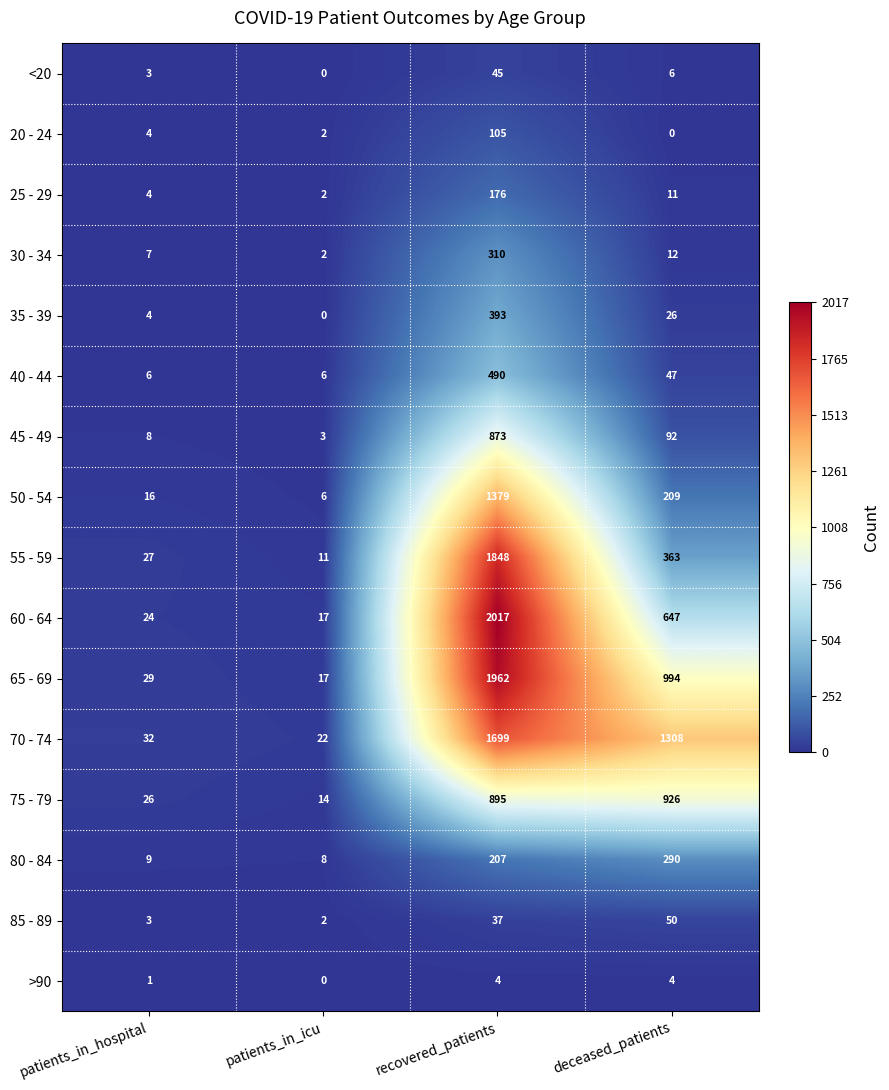

Which series has the largest total across all categories?

70 - 74